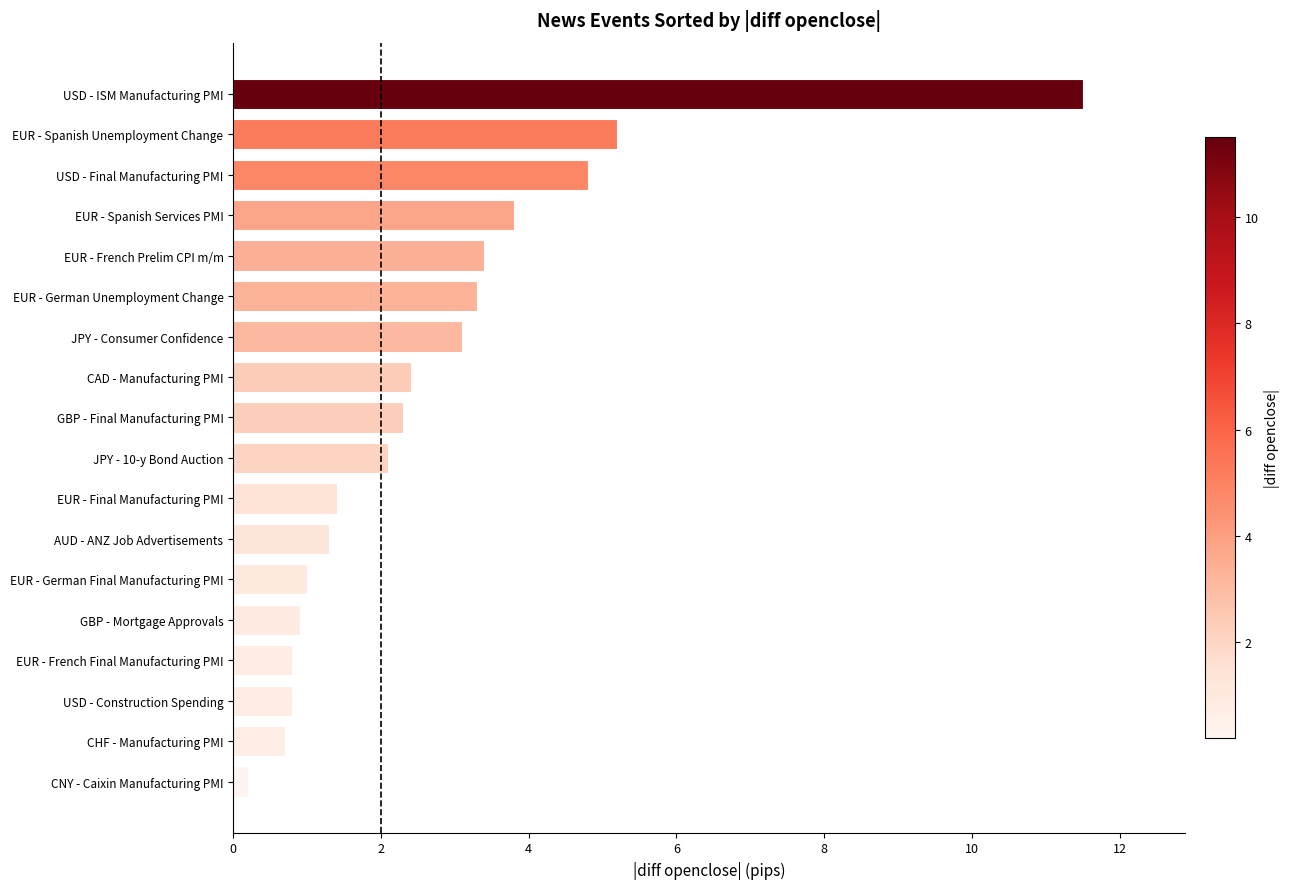

What is the difference between the maximum and minimum values?

11.3